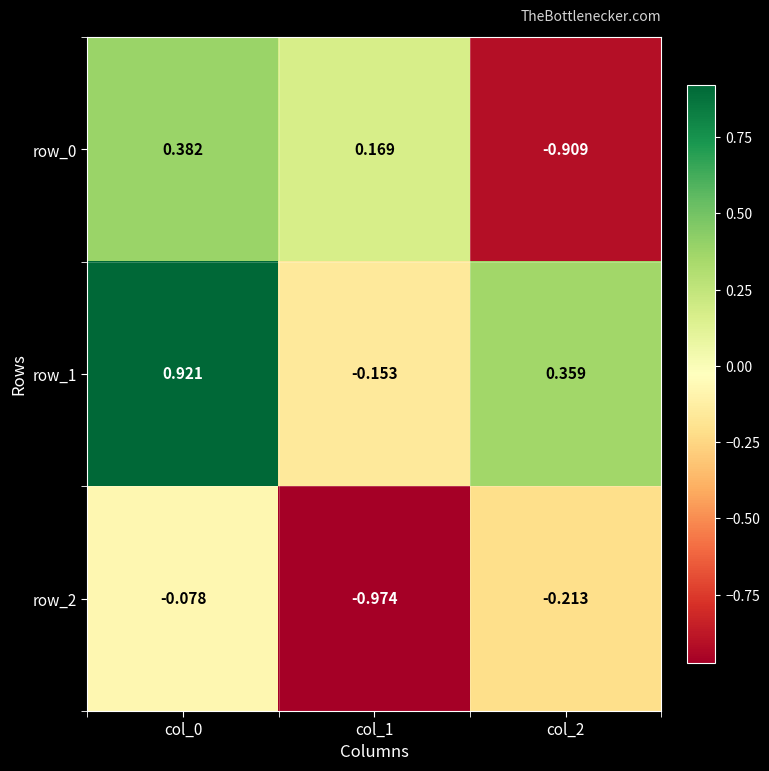

Is the value of row_1 at col_2 greater than the value of row_0 at col_1?

Yes